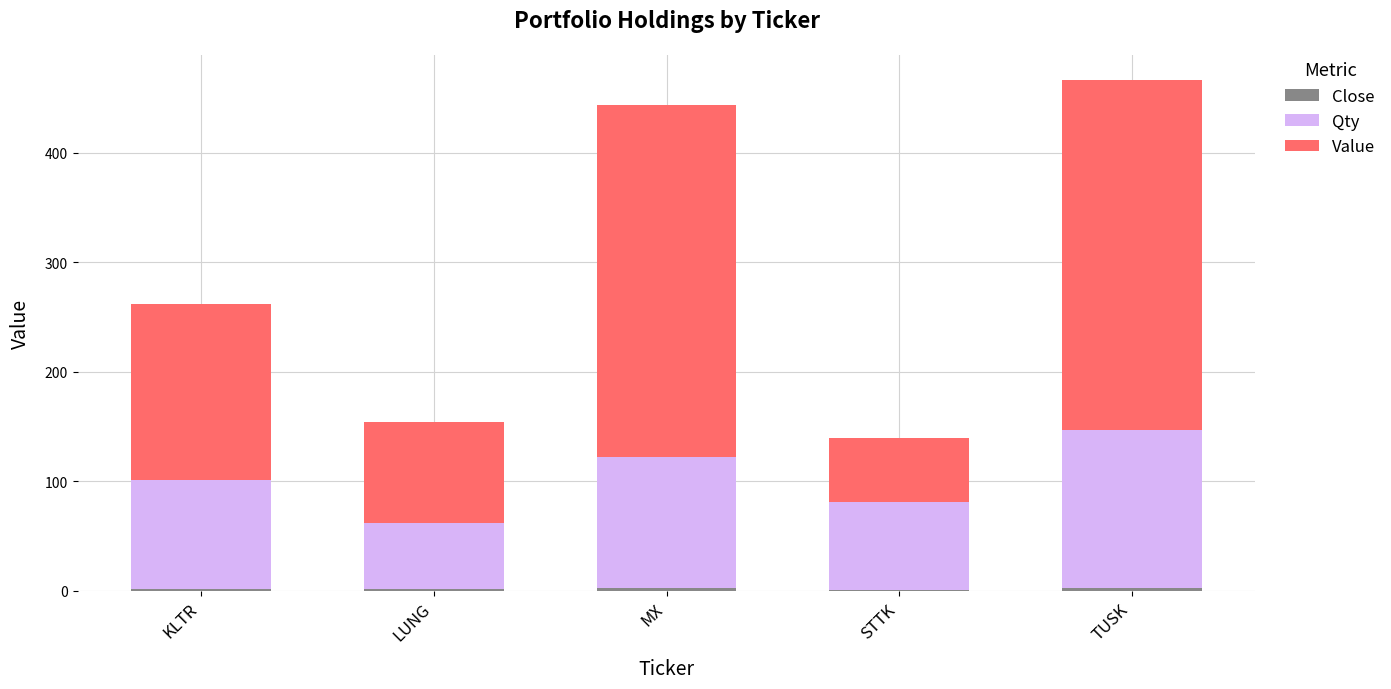

What is the sum of the Qty values at KLTR and MX?

220.0